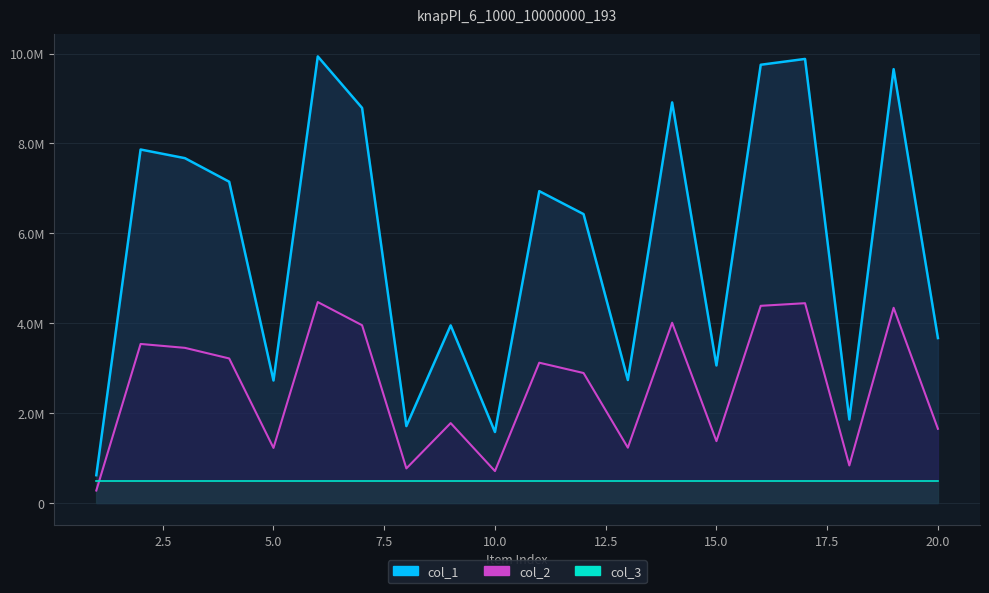

How many interior local valleys does the col_2_line series have?

6